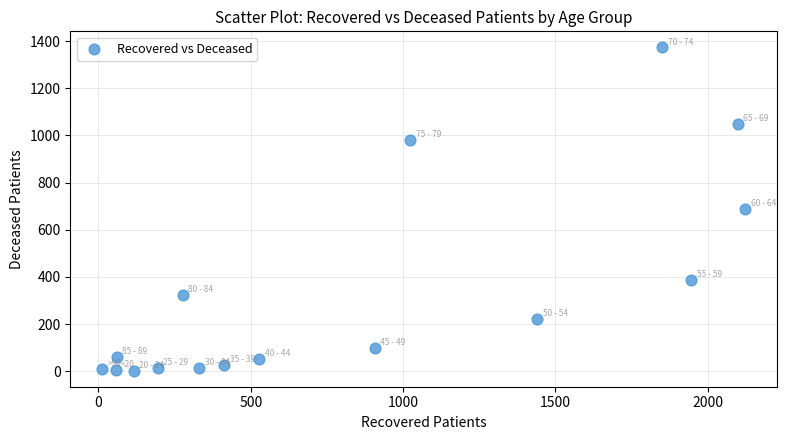

What is the range of X values (max minus min)?

2110